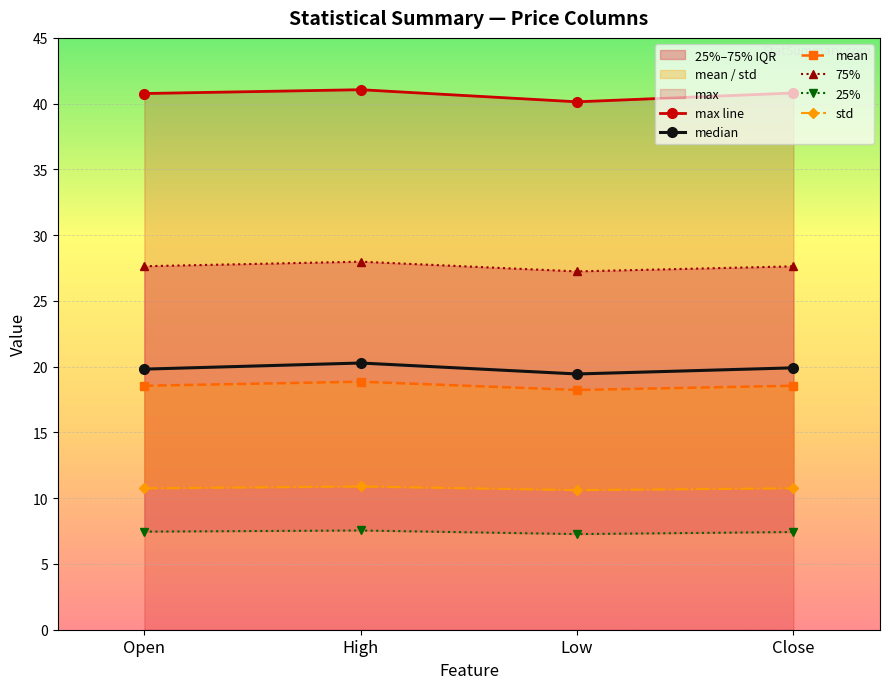

At which category does the chart reach its peak across all series?

High